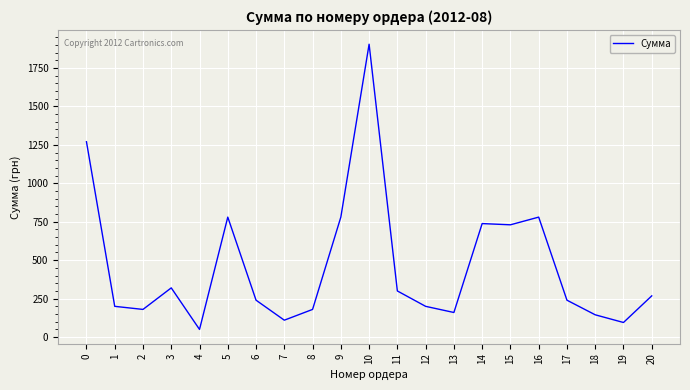

The value at 16 is 1394. True or false?

False